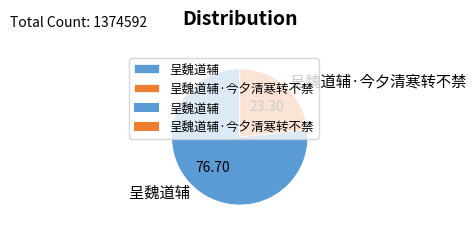

What is the ratio of the value at 呈魏道辅·今夕清寒转不禁 to the value at 呈魏道辅?

0.3